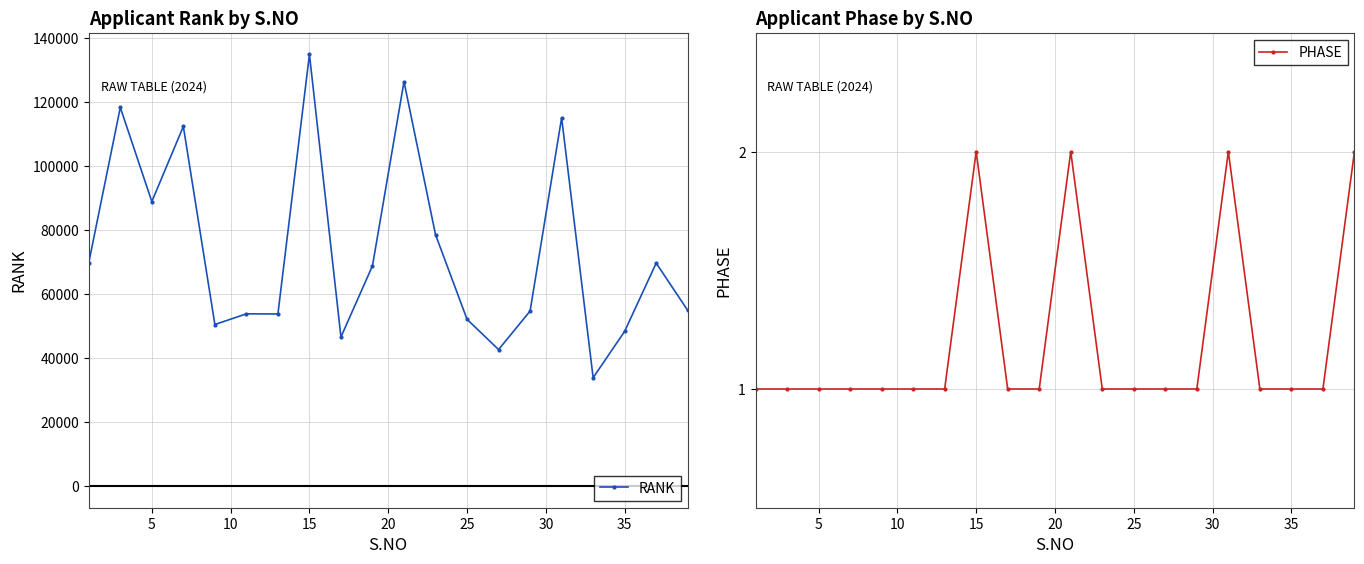

Rank the series by their maximum value, from lowest to highest.

PHASE, RANK